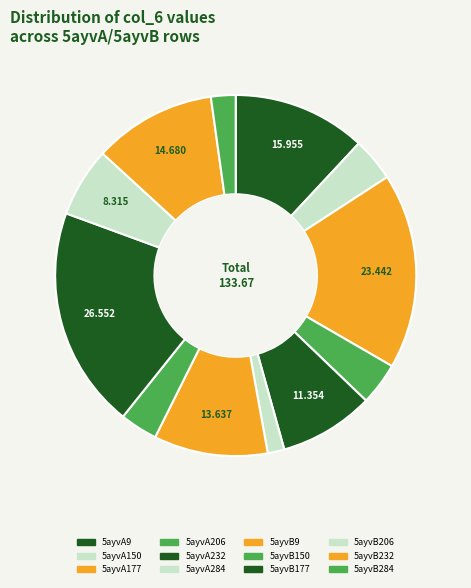

What is the largest slice in the pie chart?

5ayvB177